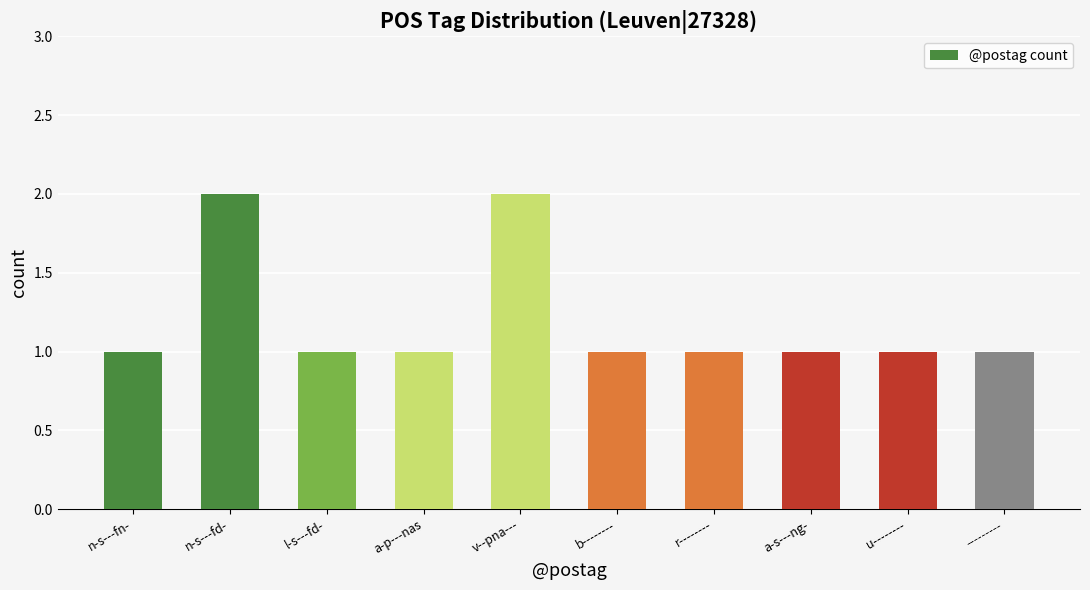

What is the label of the 2nd bar from the left?

n-s---fd-